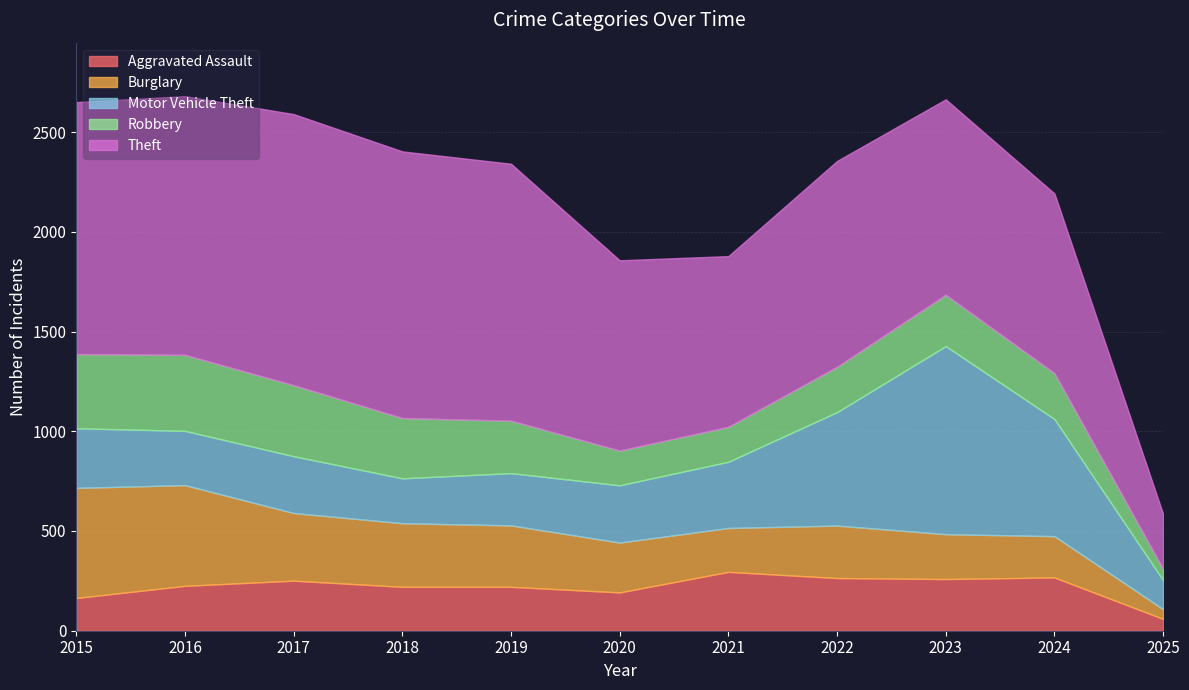

The value of Robbery at 2024 is 367. True or false?

False